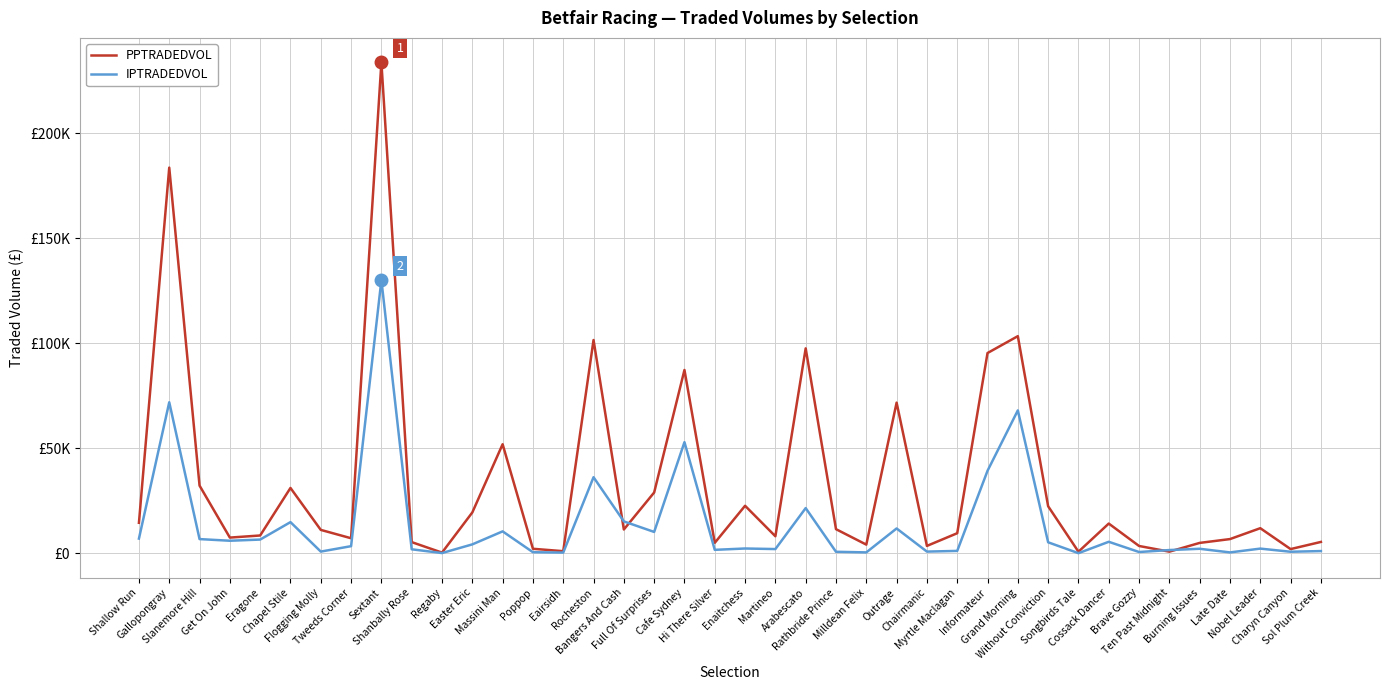

What are all the series names shown in the legend?

PPTRADEDVOL, IPTRADEDVOL